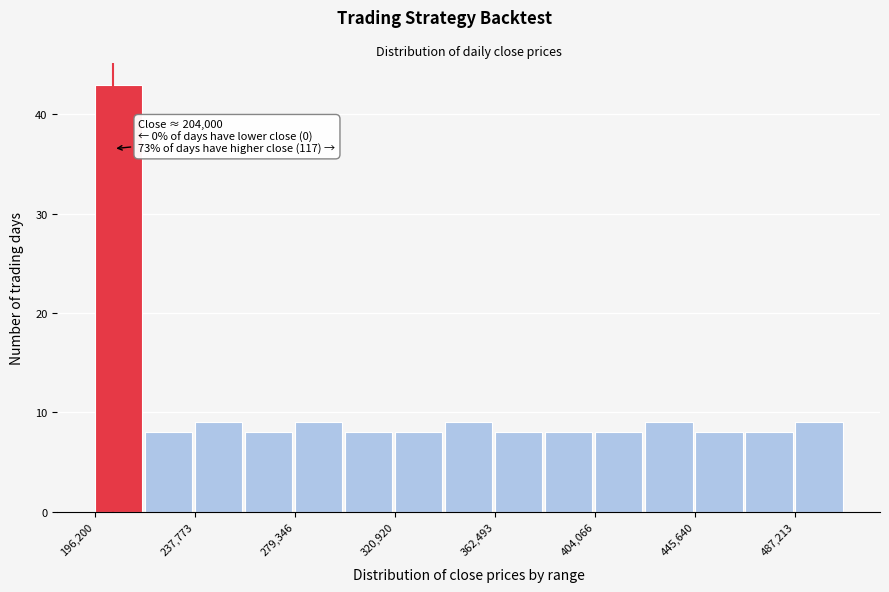

Over which range of the x-axis is the bar tallest?

195000 to 215000